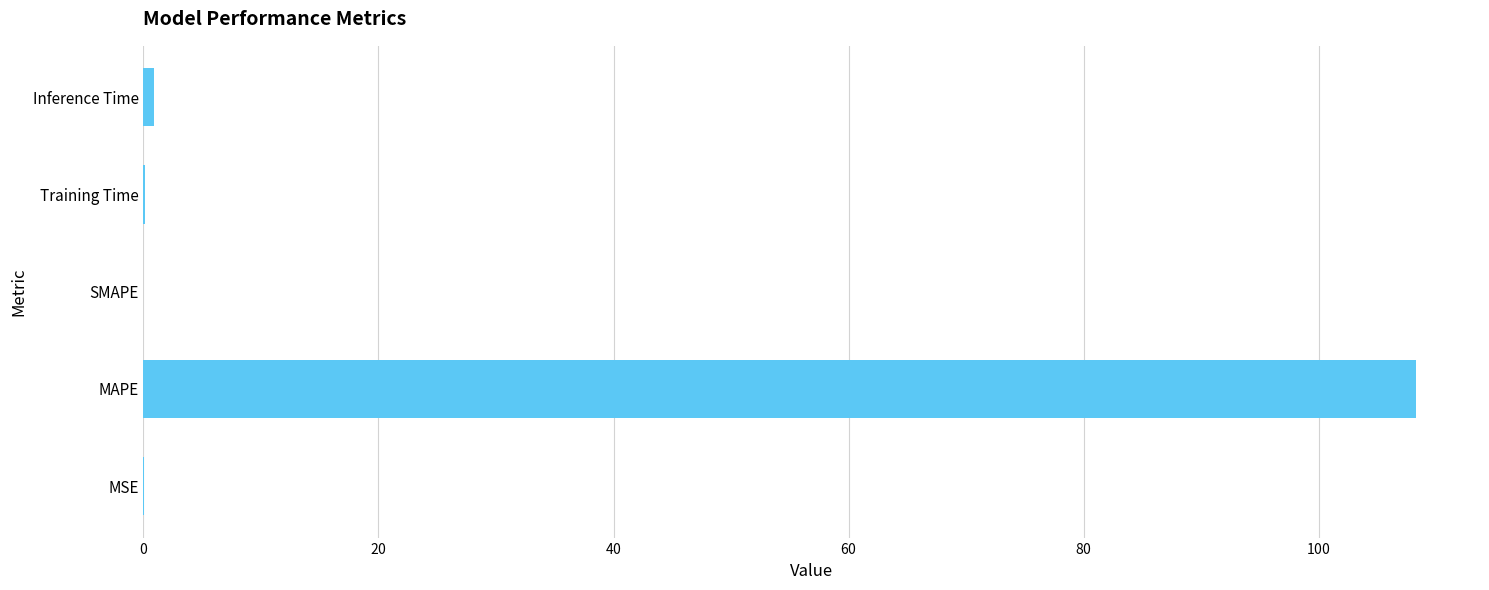

What is the greatest value displayed?

108.3